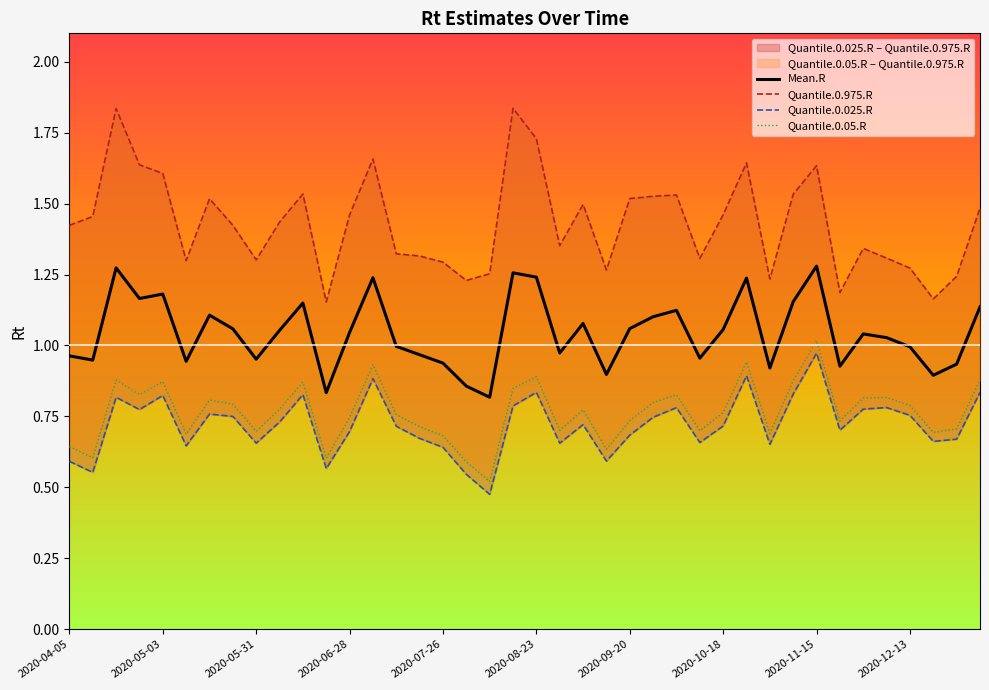

True or false: Quantile.0.05.R and Quantile.0.025.R intersect in this chart.

False